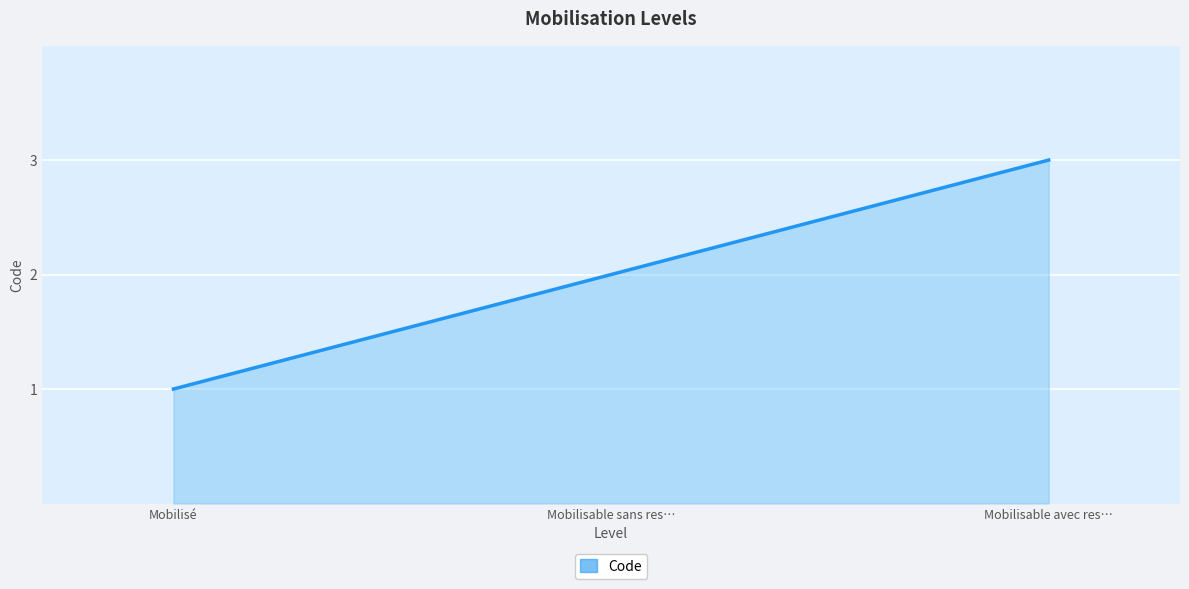

Is it true that the value at Mobilisable sans res… is 3?

False